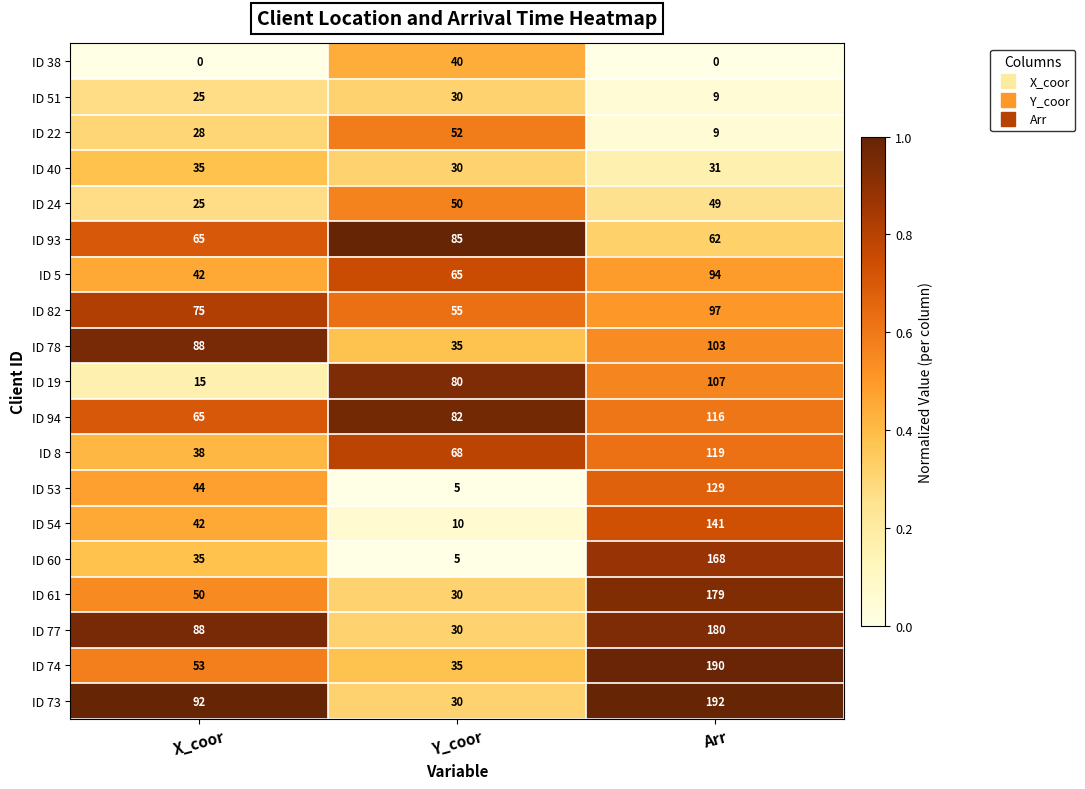

What is the difference between the maximum and minimum values in the ID 61 series?

149